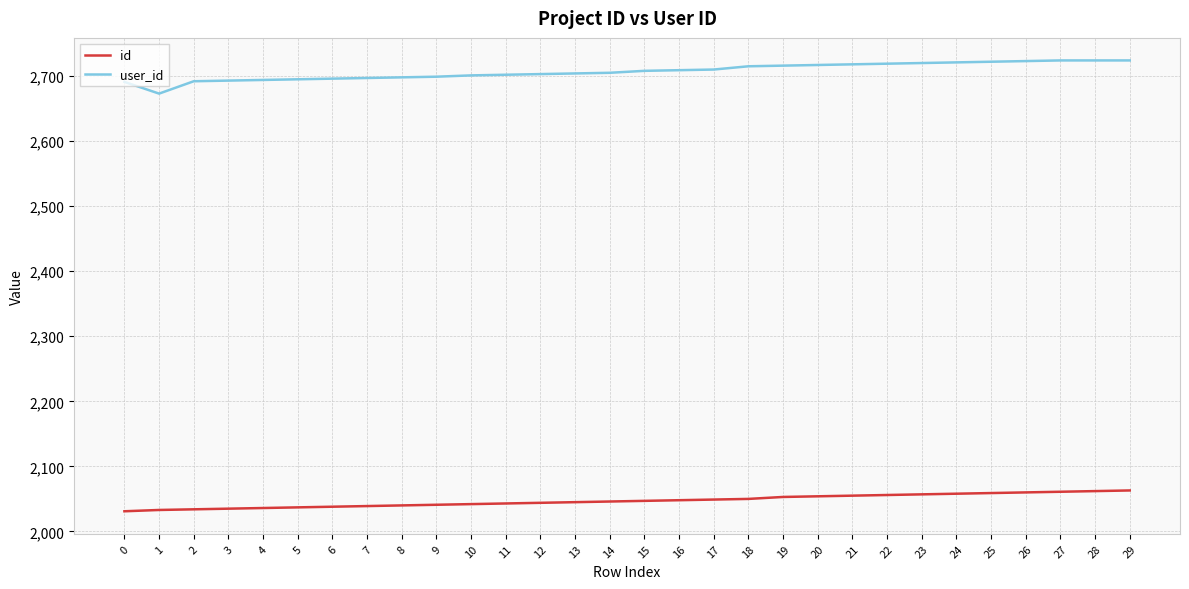

Which series has the largest range (max minus min)?

user_id